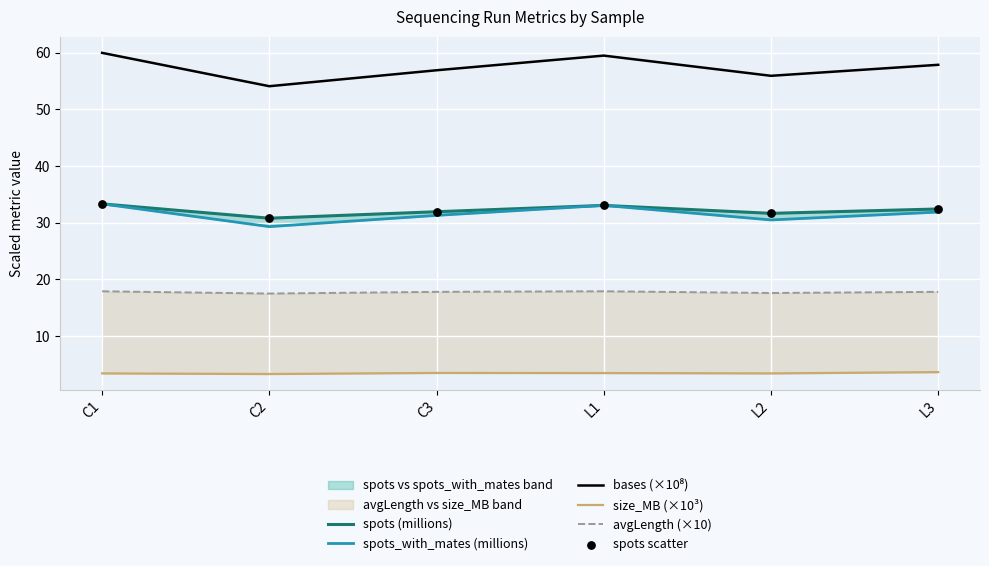

At which category is the sum across all series the highest?

C1